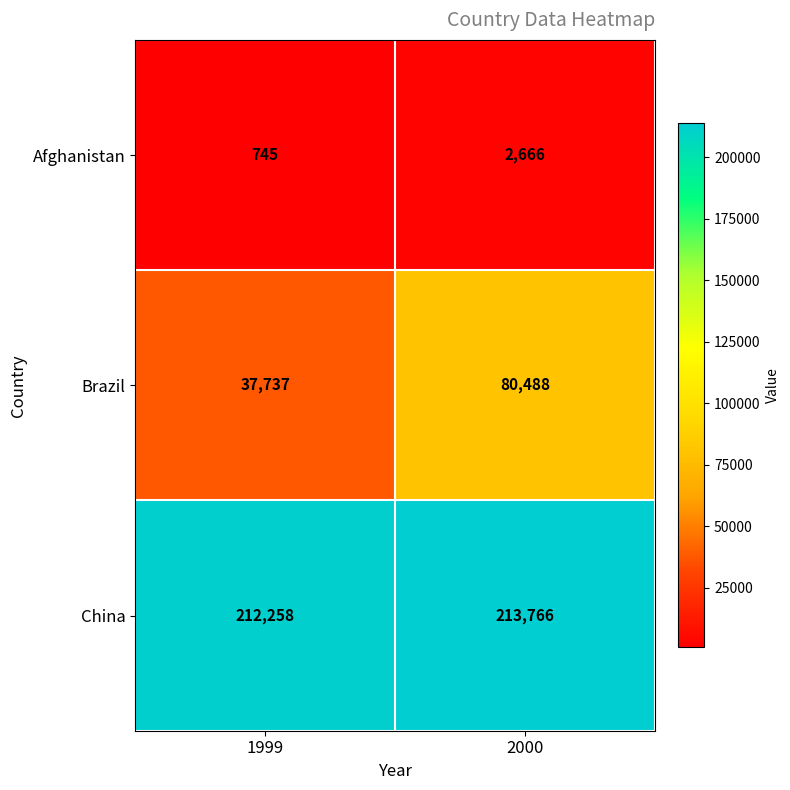

What value does the Afghanistan series have at 2000, to the nearest 10?

2670